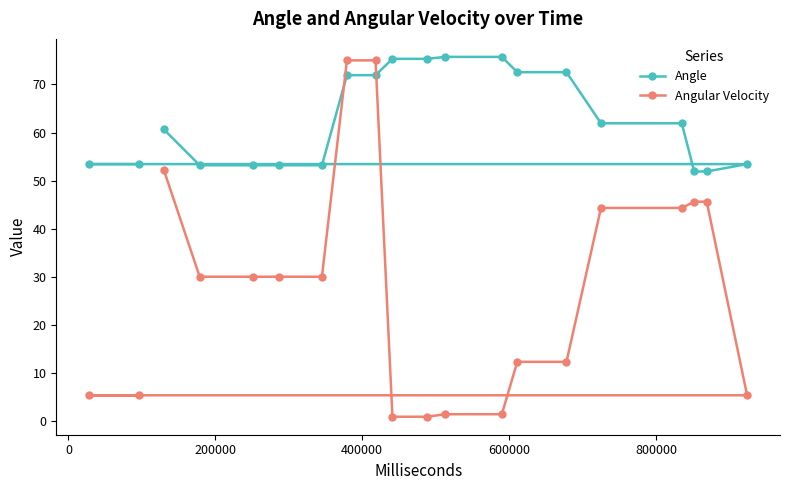

What is the smallest value displayed?

0.8